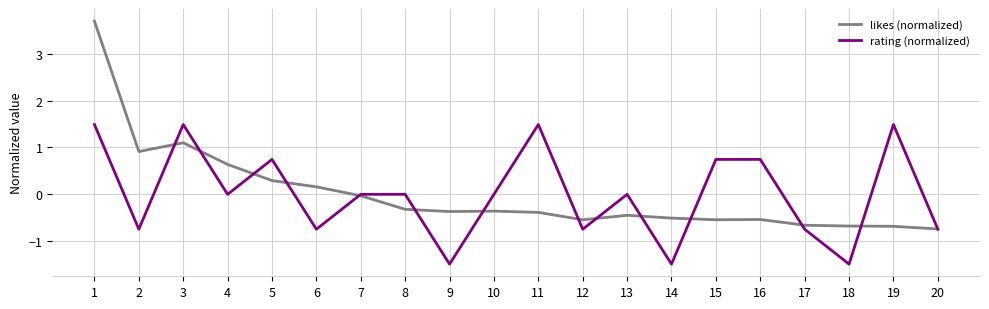

What is the approximate value of rating (normalized) at 18?

-1.5